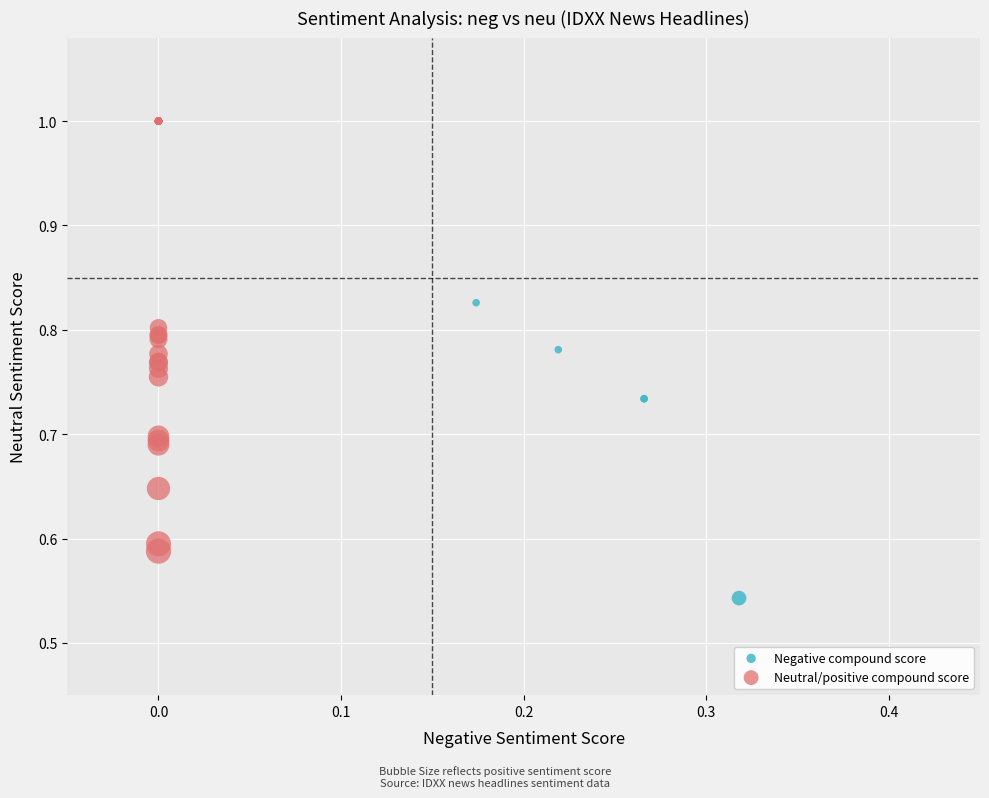

Which series contains the highest Y value?

Neutral/positive compound score